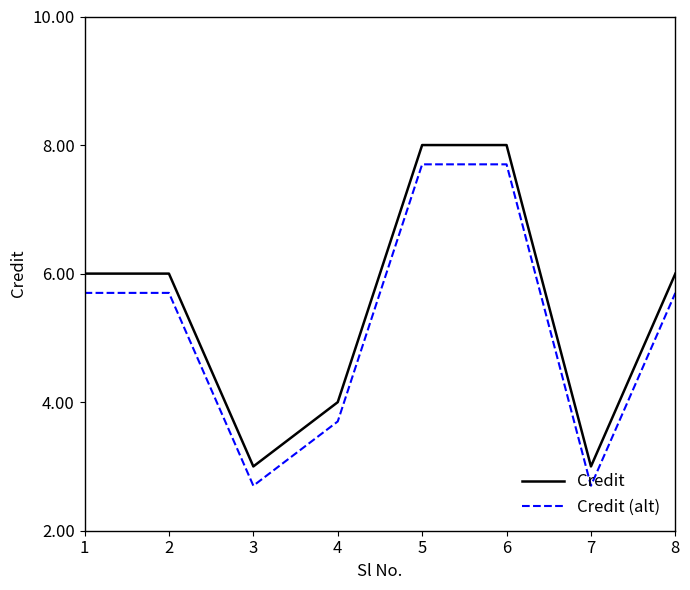

What is the difference between the second highest and minimum values in the Credit series?

5.0